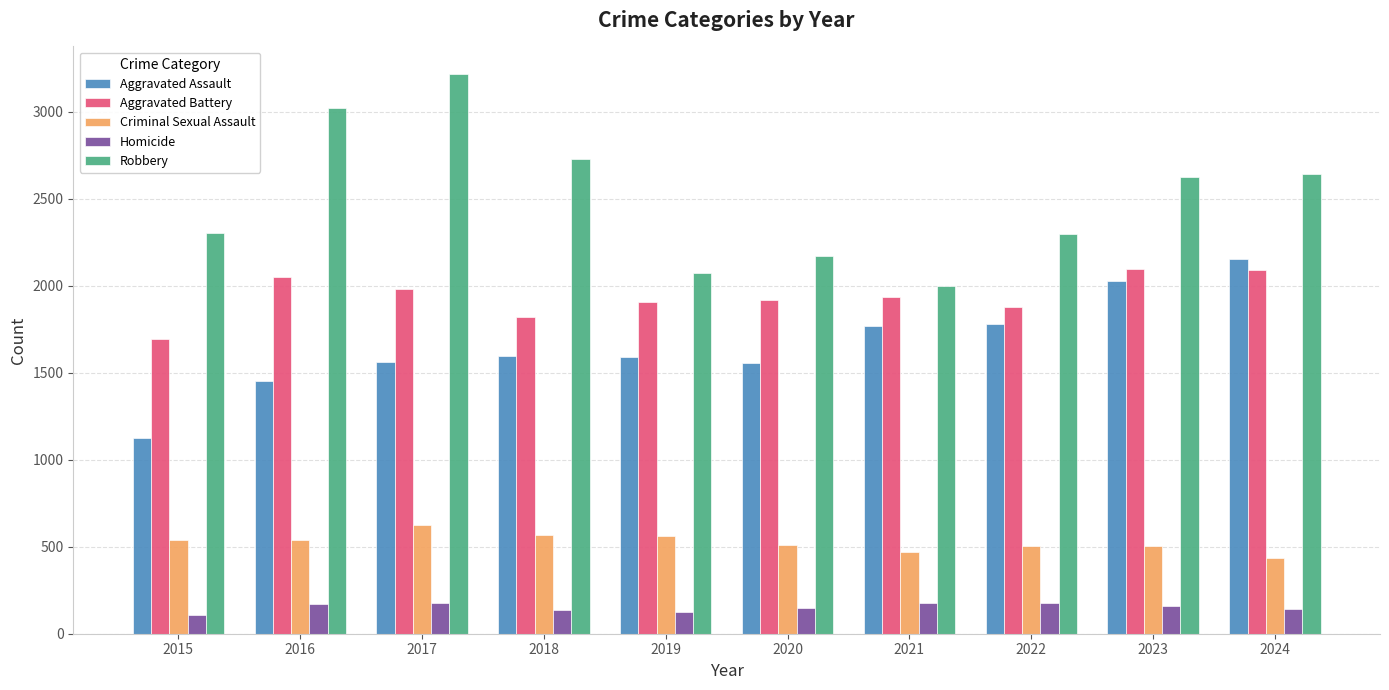

What is the difference between the Aggravated Assault values at 2023 and 2017?

468